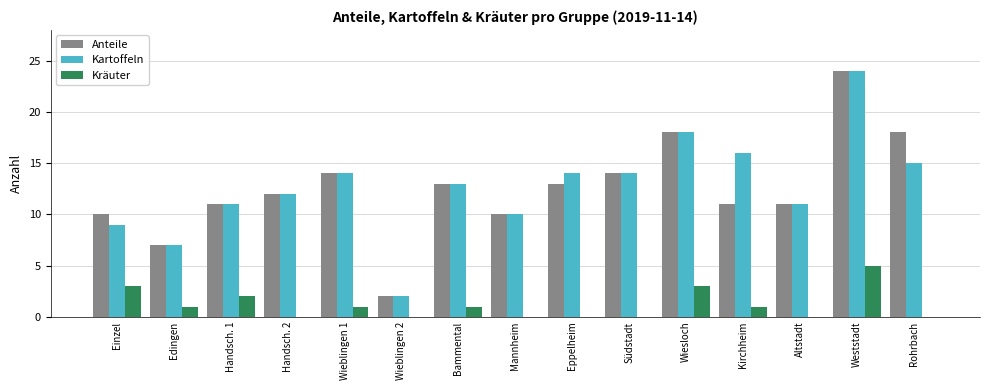

What is the sum of the Anteile values at Bammental and Einzel?

23